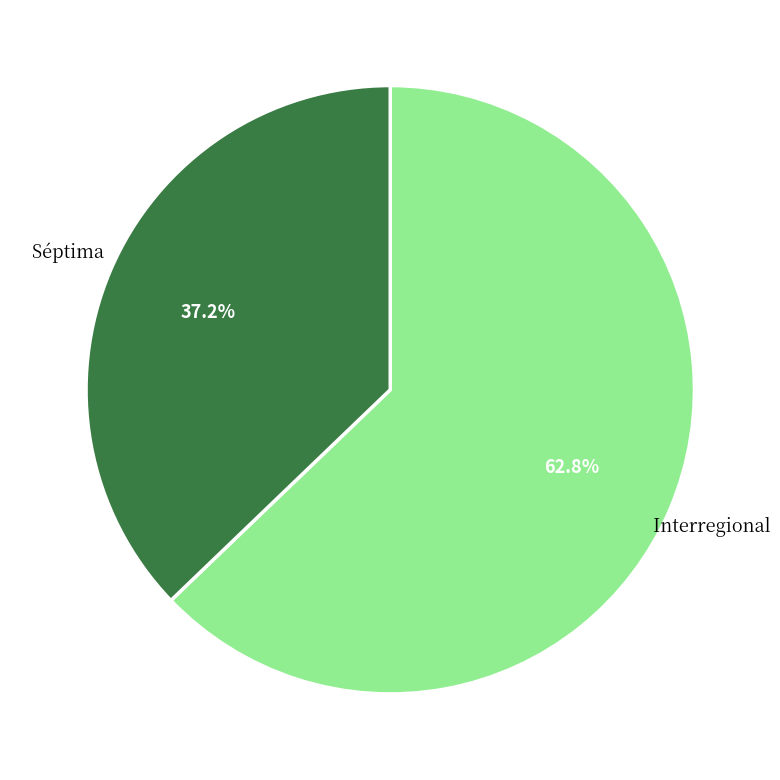

Which slice is the largest?

Interregional